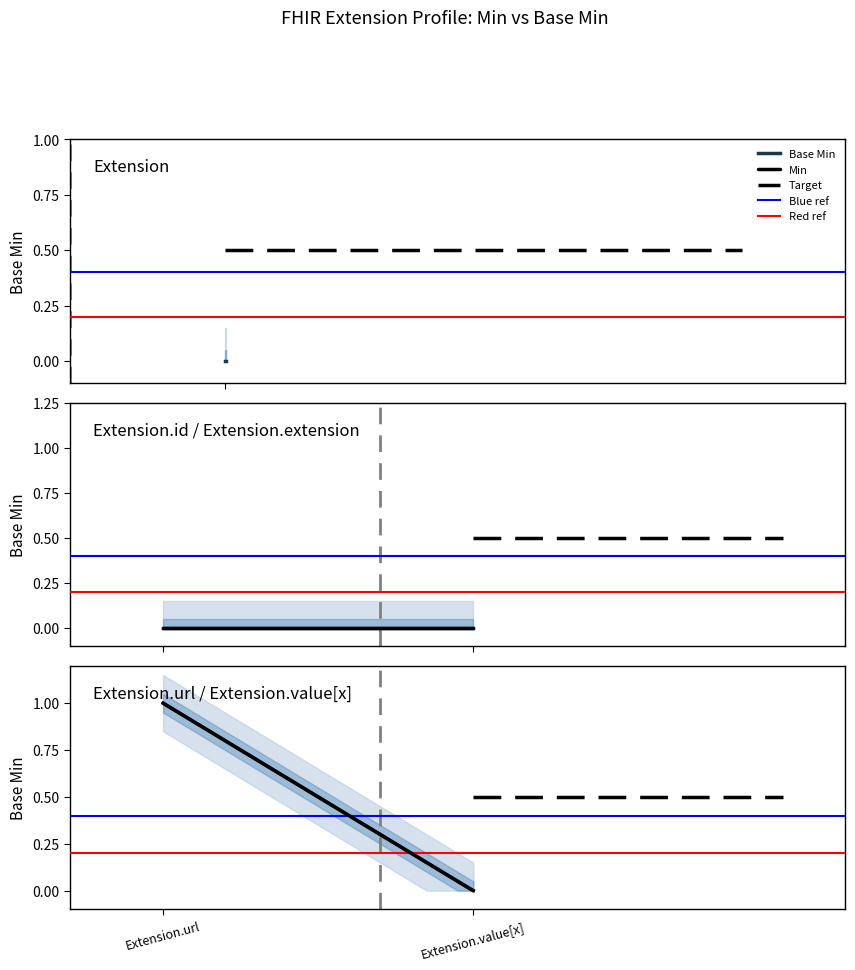

At which category does Min reach its first local peak?

Extension.url